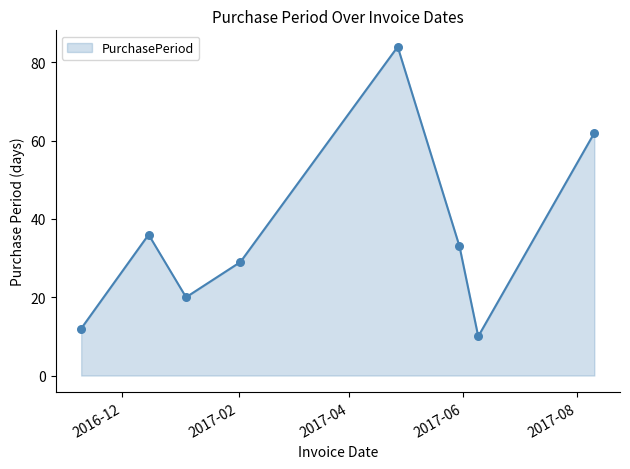

What is the greatest value displayed?

84